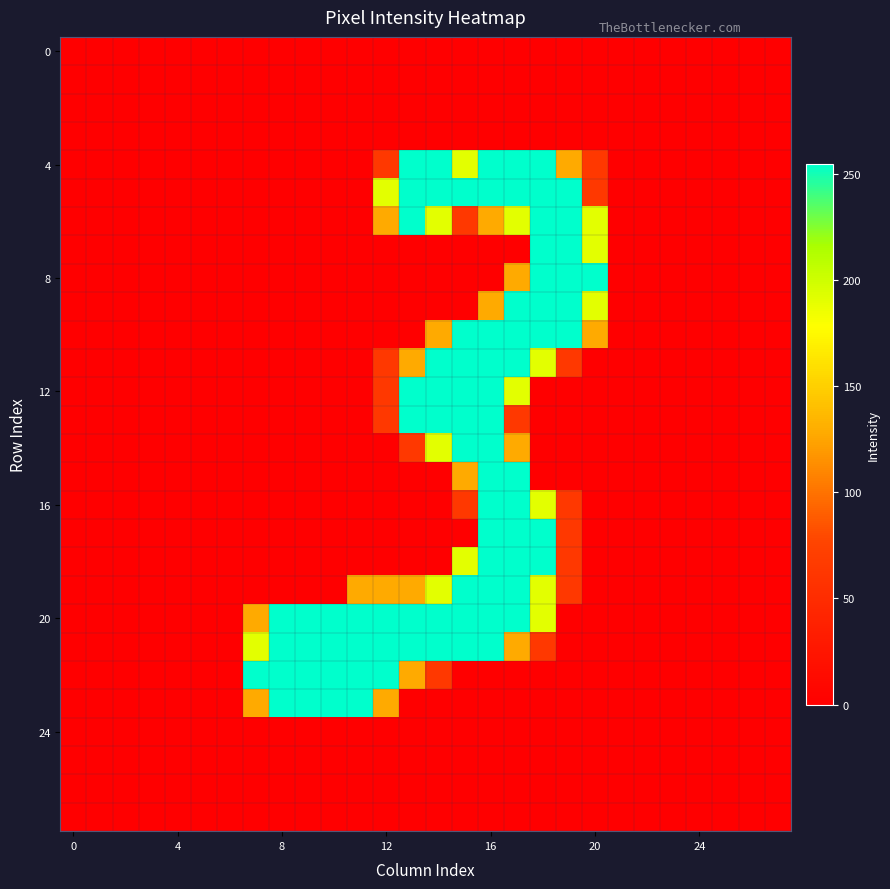

At how many categories does at least one series exceed 42?

14